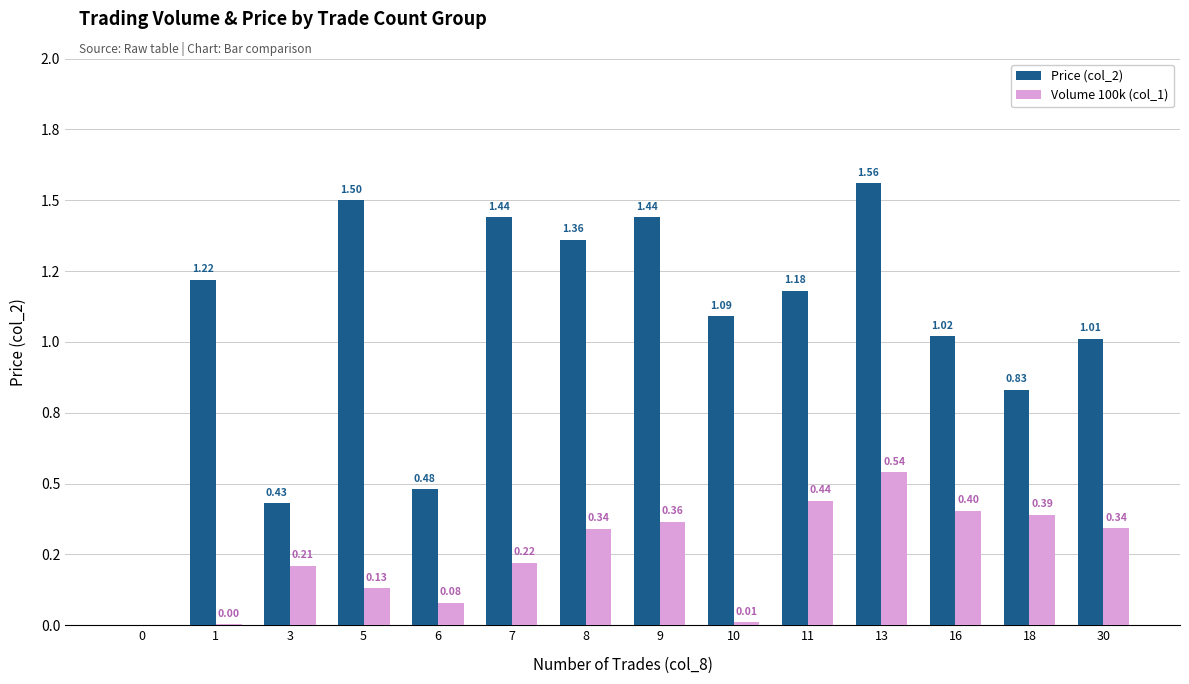

Reading left to right, list all the values displayed in this chart.

Price (col_2): 0=0.0	1=1.2	3=0.4	5=1.5	6=0.5	7=1.4	8=1.4	9=1.4	10=1.1	11=1.2	13=1.6	16=1.0	18=0.8	30=1.0
Volume 100k (col_1): 0=0.0	1=0.0	3=0.2	5=0.1	6=0.1	7=0.2	8=0.3	9=0.4	10=0.0	11=0.4	13=0.5	16=0.4	18=0.4	30=0.3